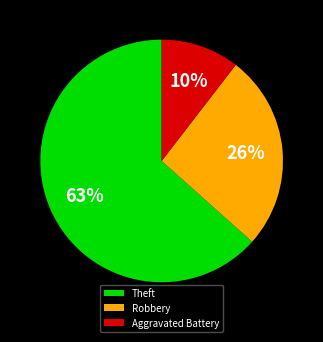

Between Aggravated Battery and Robbery, which is larger?

Robbery